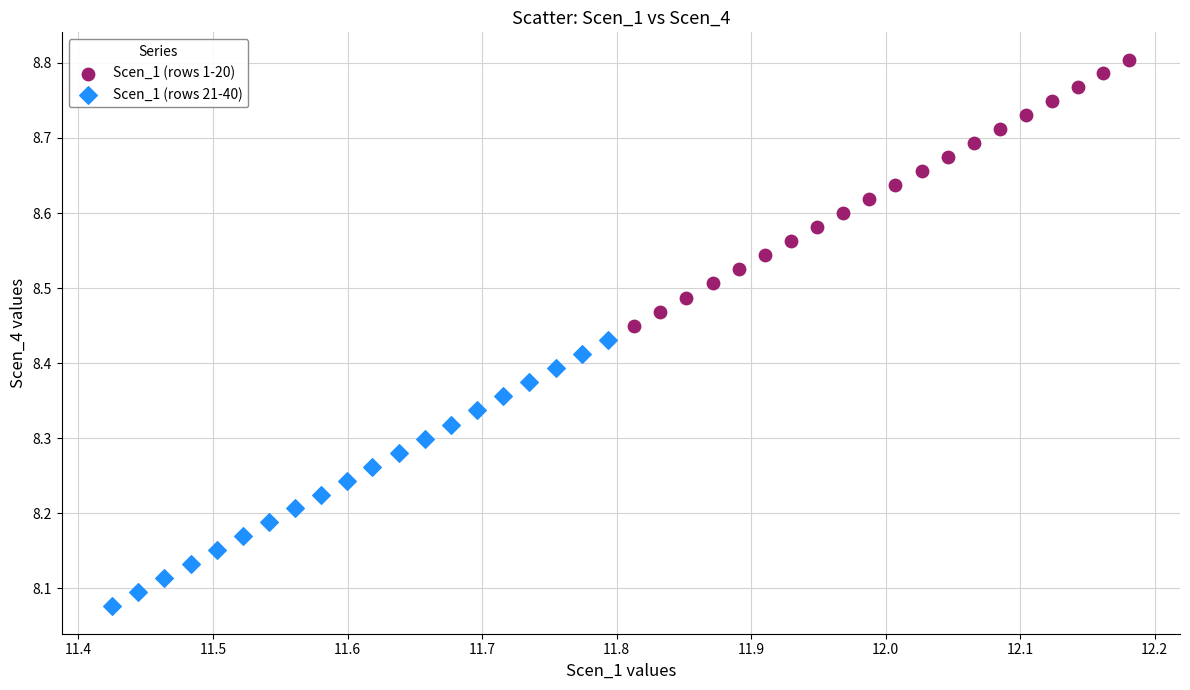

Which series reaches the maximum Y coordinate?

Scen_1 (rows 1-20)